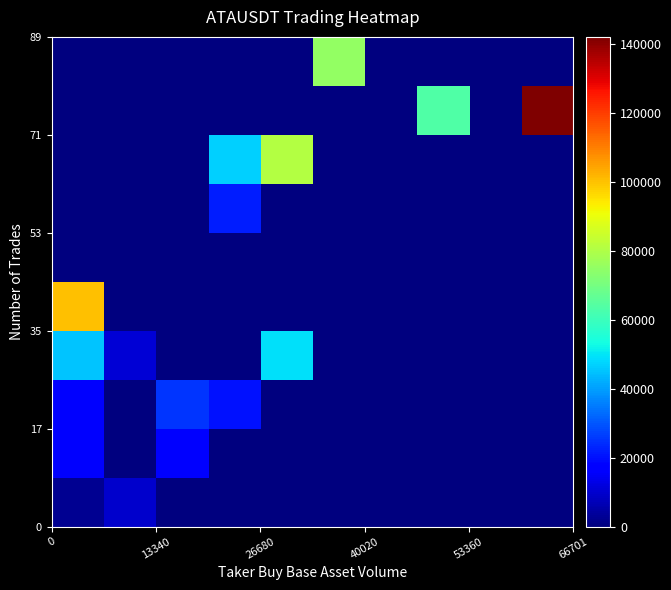

What is the maximum value shown in the chart?

142007.0